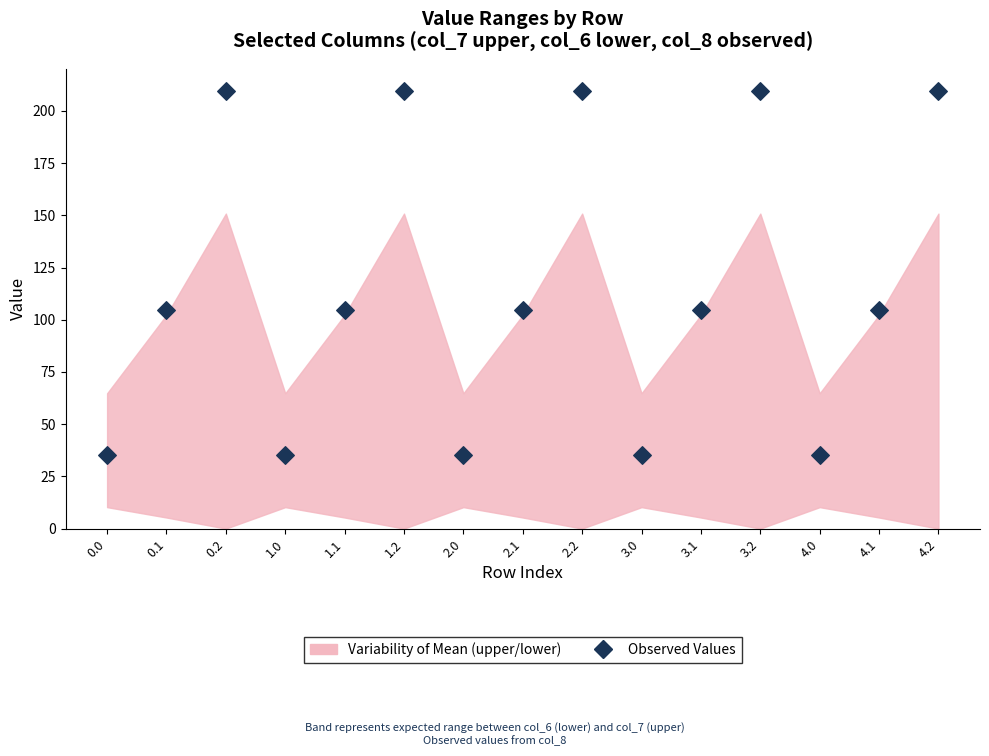

What is the range of Y values (max minus min)?

174.5